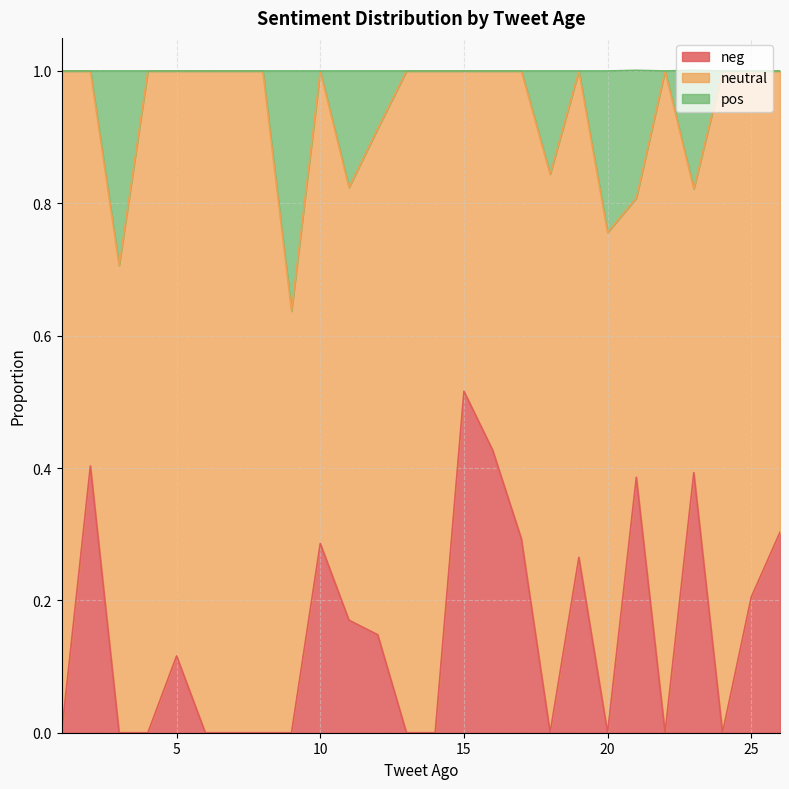

True or false: neg has a value of 0.1 at 10.

False